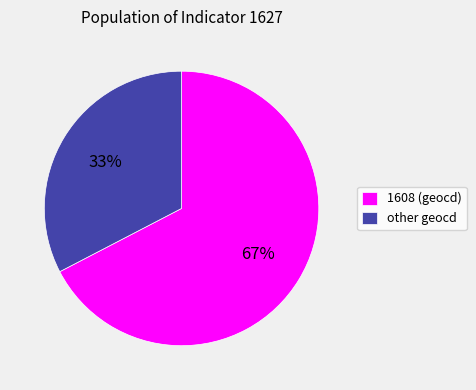

What percentage is the other geocd slice, to the nearest percent?

33%